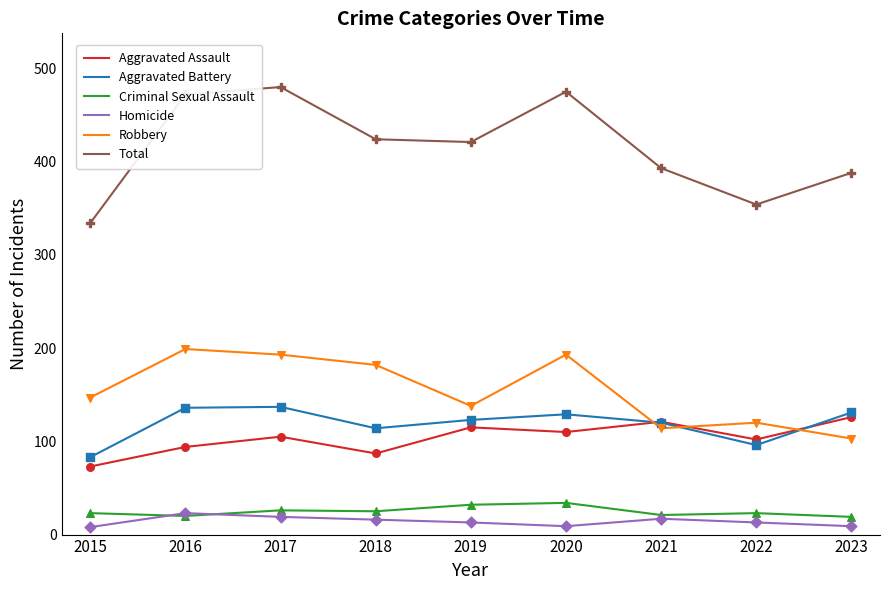

Is the value of Aggravated Battery at 2016 greater than the value of Total at 2015?

No